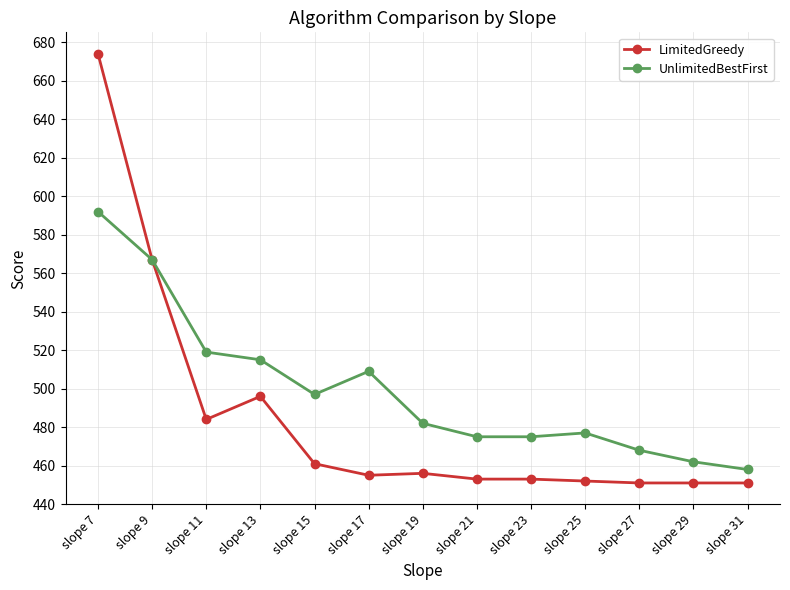

Where is the first local maximum for UnlimitedBestFirst?

slope 17